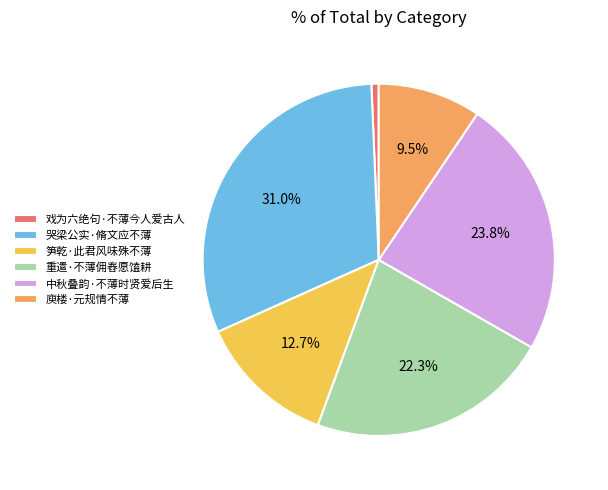

What percentage is the 重遣·不薄佣舂愿馌耕 slice, to the nearest percent?

22%